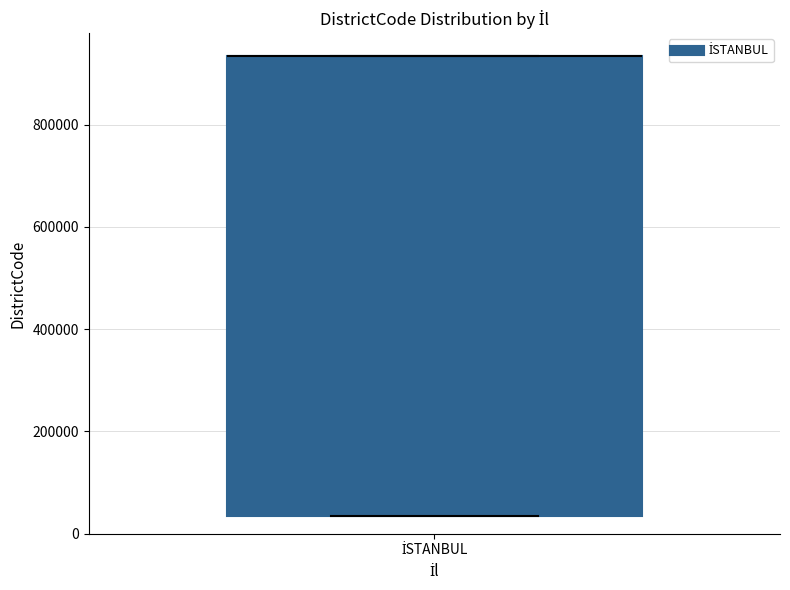

Where is the upper edge of the box for İSTANBUL on the y-axis? The values are not printed on the chart, so give them approximately, as read against the axis.

940000